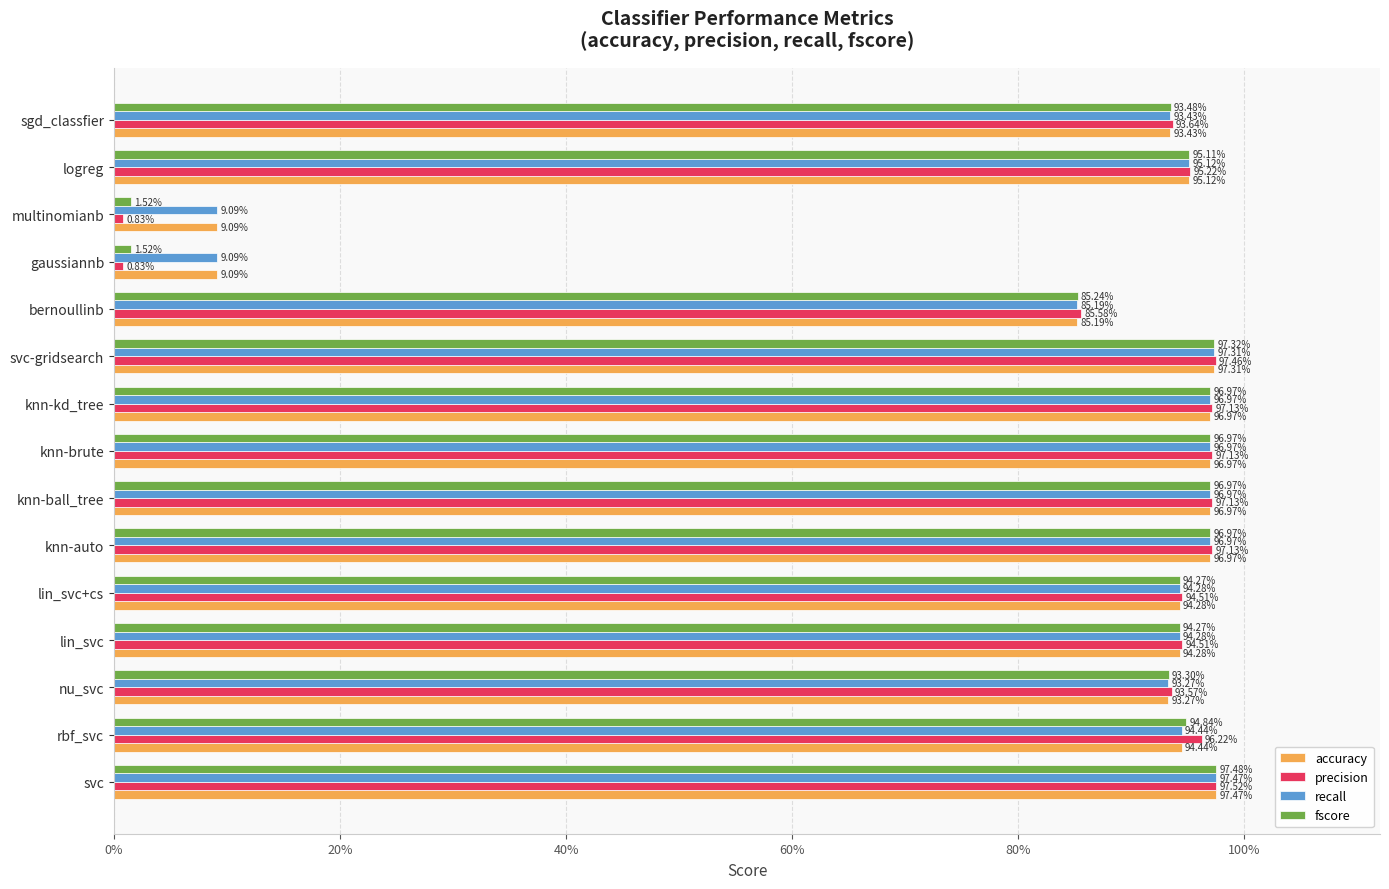

What are all the series names shown in the legend?

accuracy, precision, recall, fscore